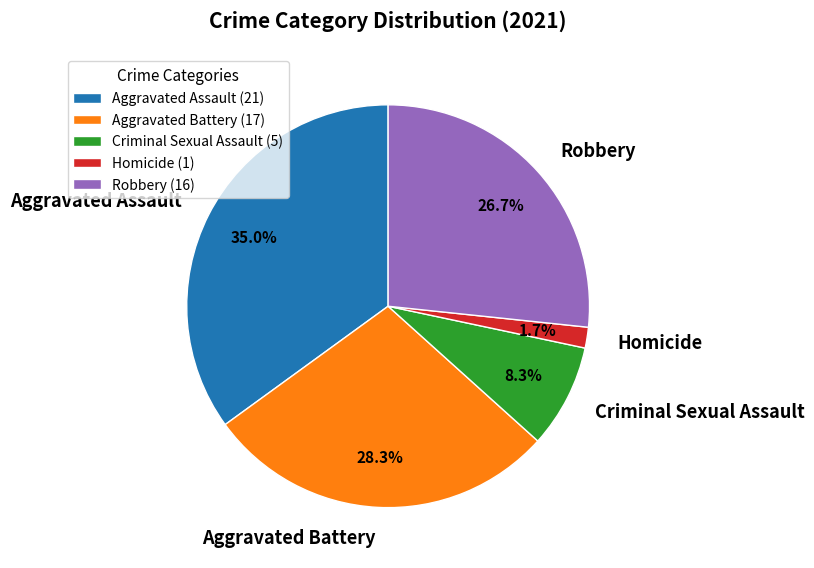

True or false: Criminal Sexual Assault accounts for 21% of the total.

False